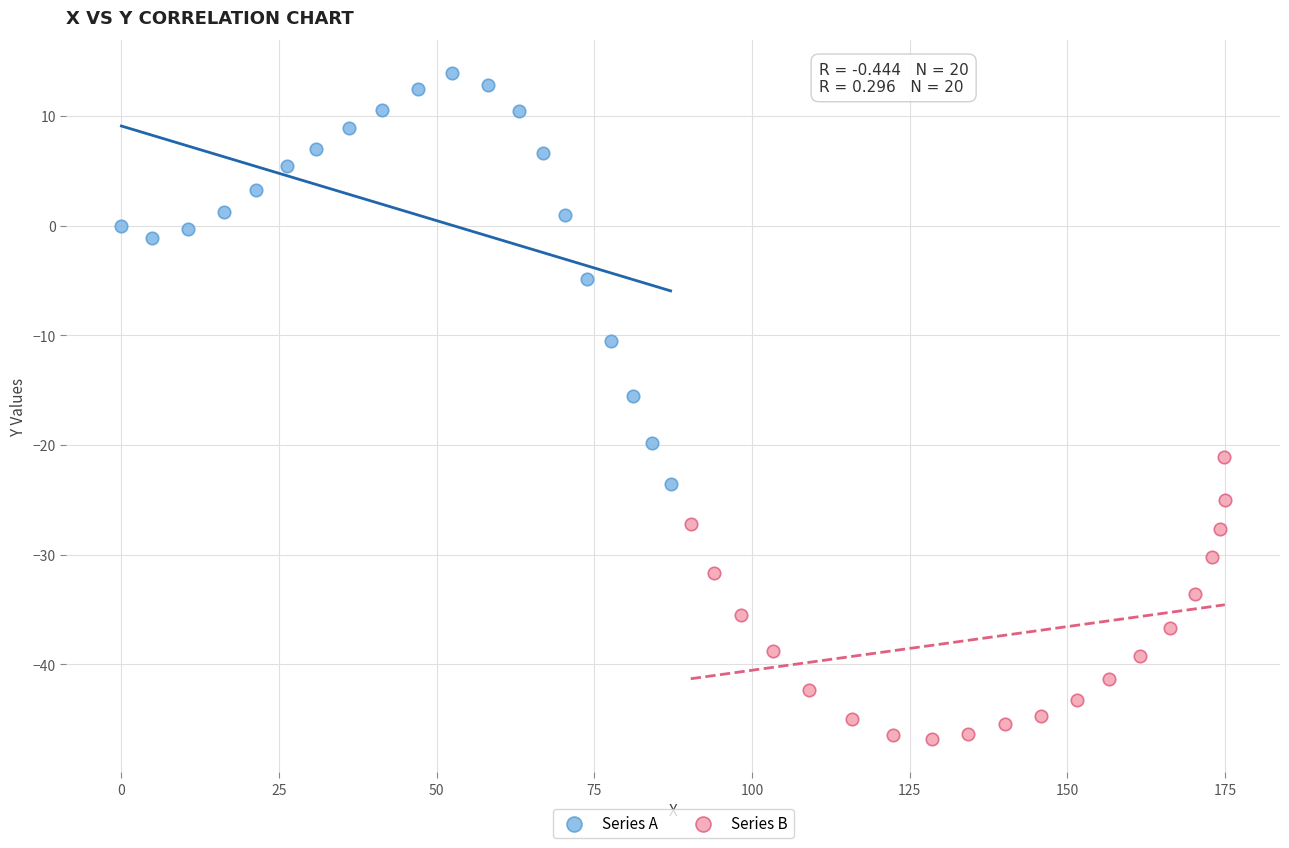

Which series reaches the maximum Y coordinate?

Series A